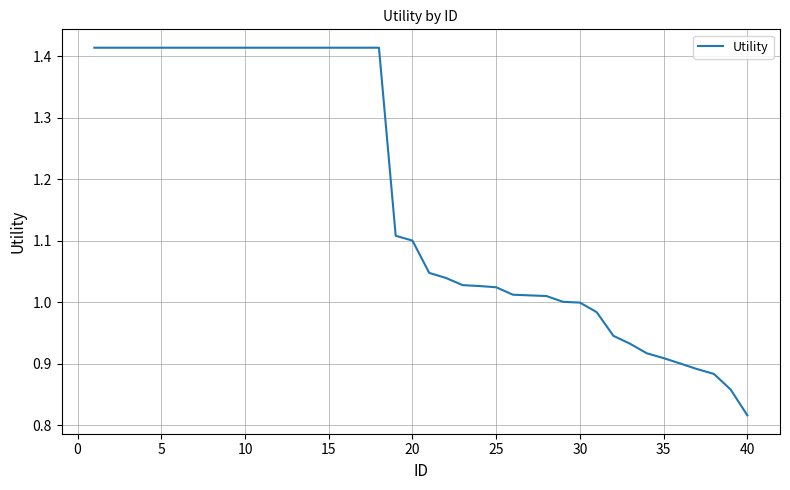

What is the difference between the maximum and minimum values?

0.6